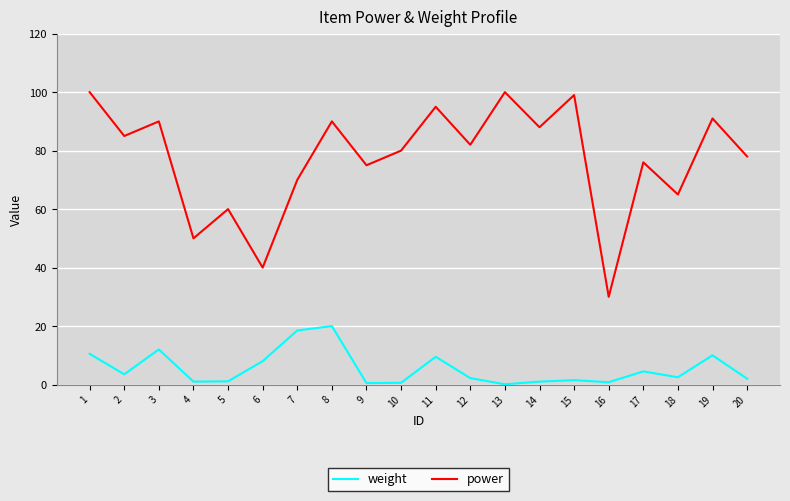

How many lines are shown in the chart?

2